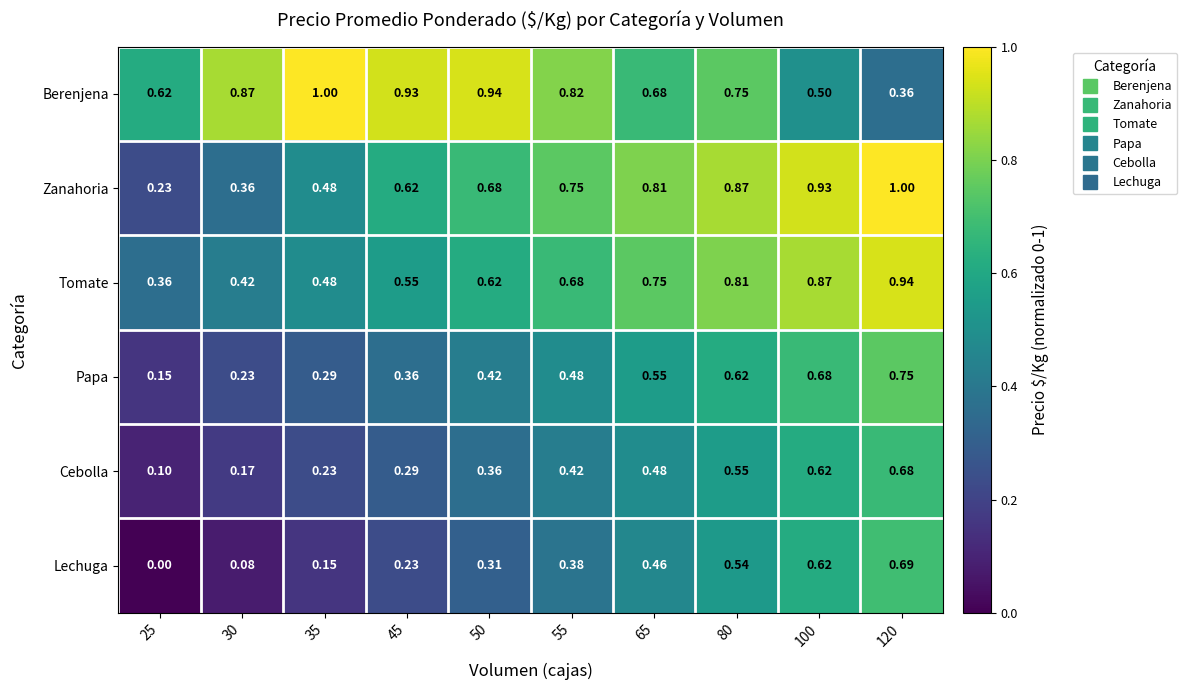

At 55, list the series in order from largest to smallest.

Berenjena, Zanahoria, Tomate, Papa, Cebolla, Lechuga